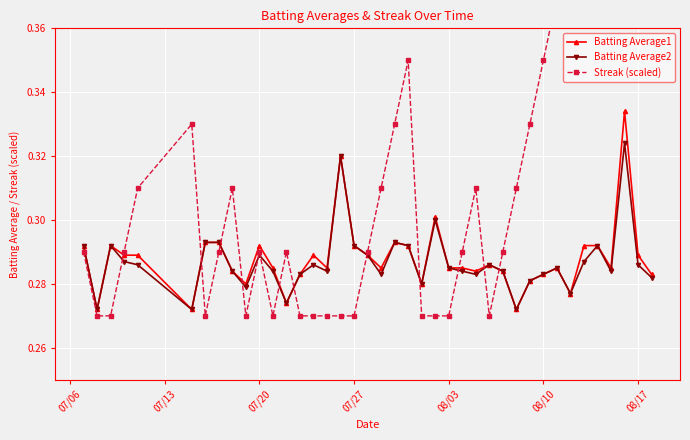

How many lines are shown in the chart?

3